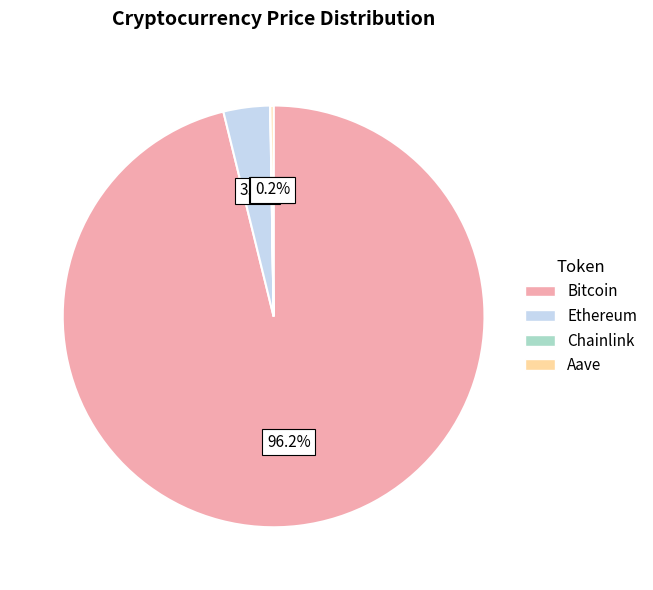

Which category has the biggest portion of the pie?

Bitcoin